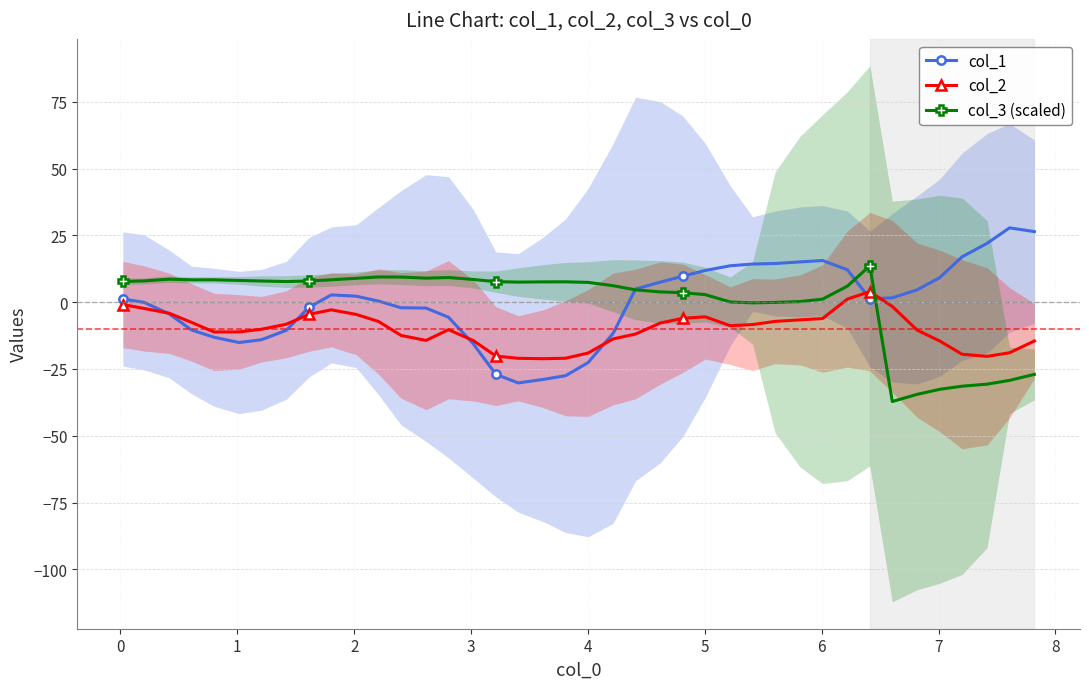

True or false: col_2 has more than 2 interior local peaks.

True